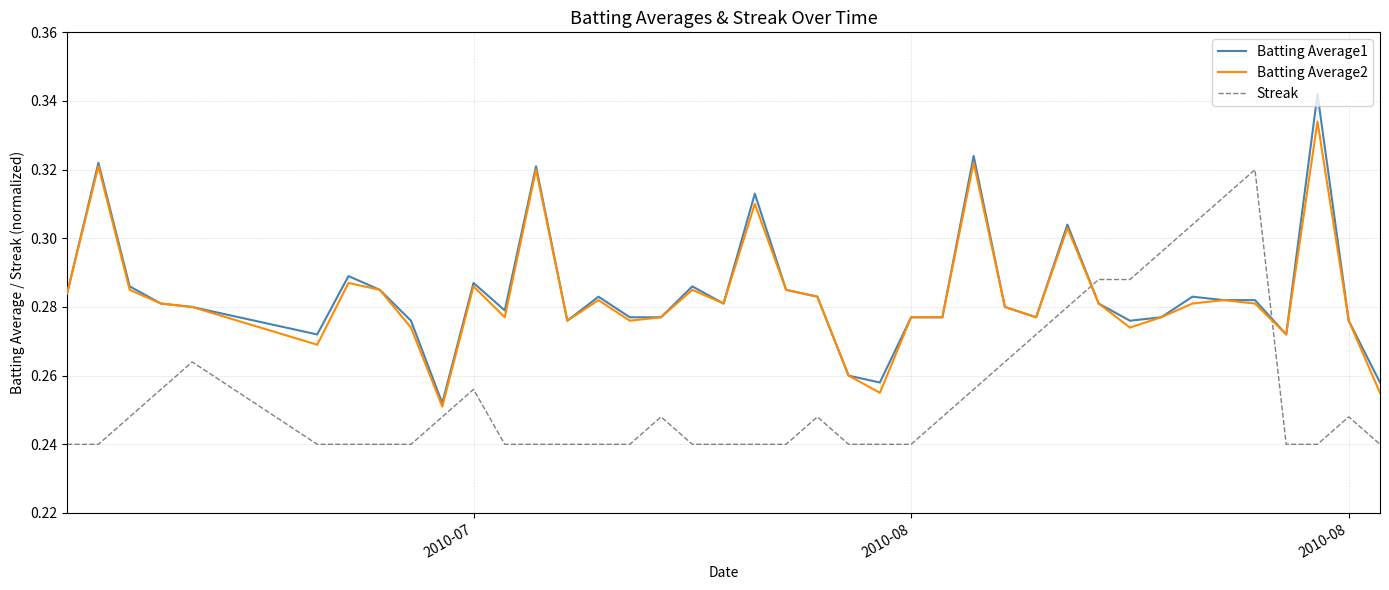

True or false: Batting Average2 and Streak intersect in this chart.

True